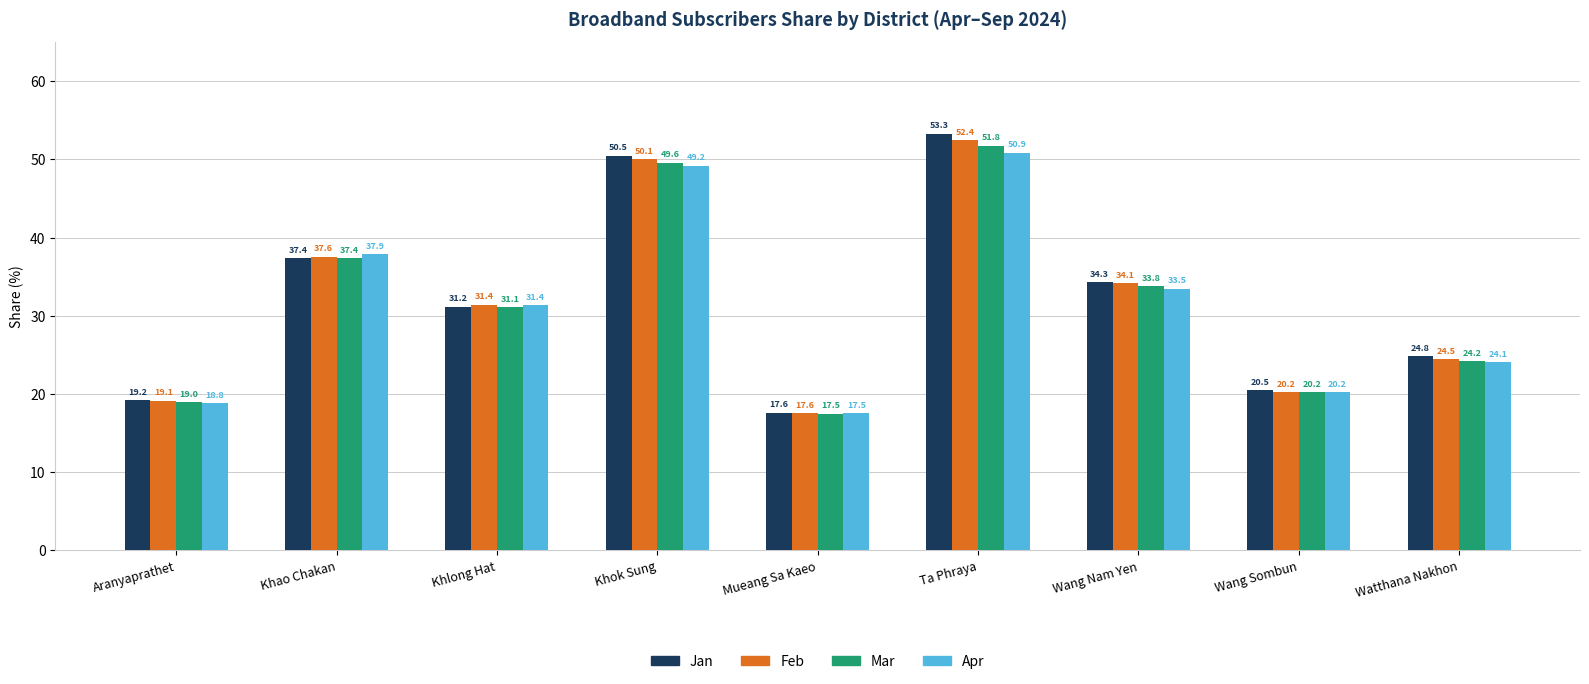

The Jan series shows 34.3 at Aranyaprathet. True or false?

False